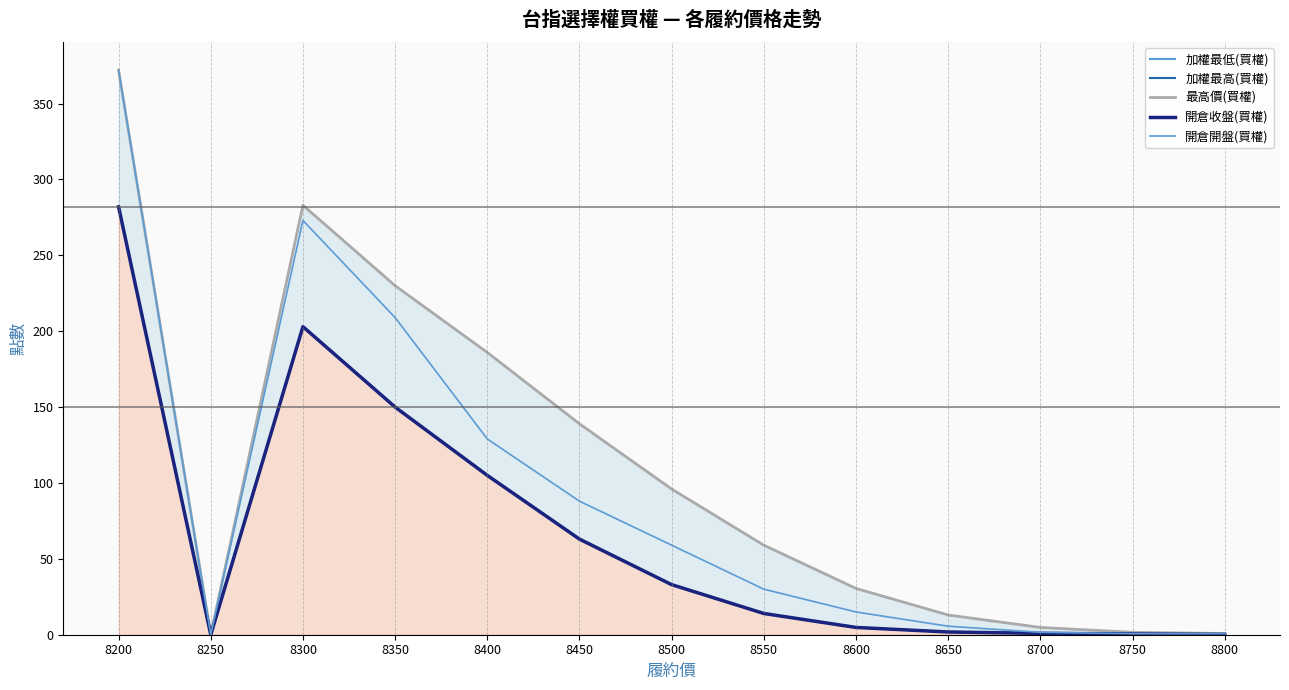

What is the value of the 加權最高(買權) point at the 6th from the left?

63.0